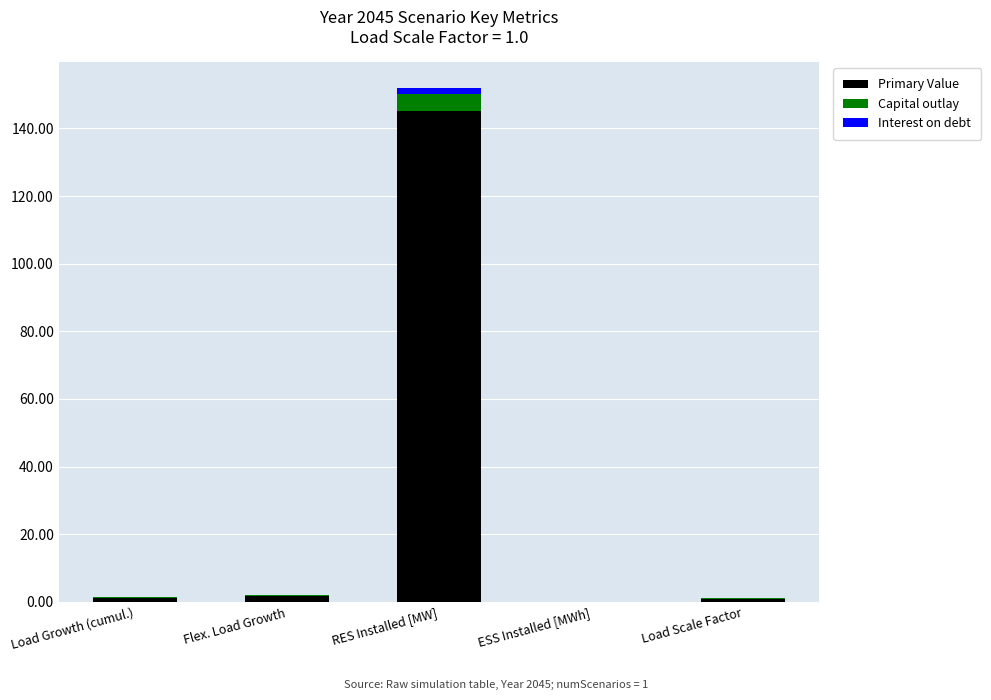

The Primary Value series shows 0.0 at ESS Installed [MWh]. True or false?

True